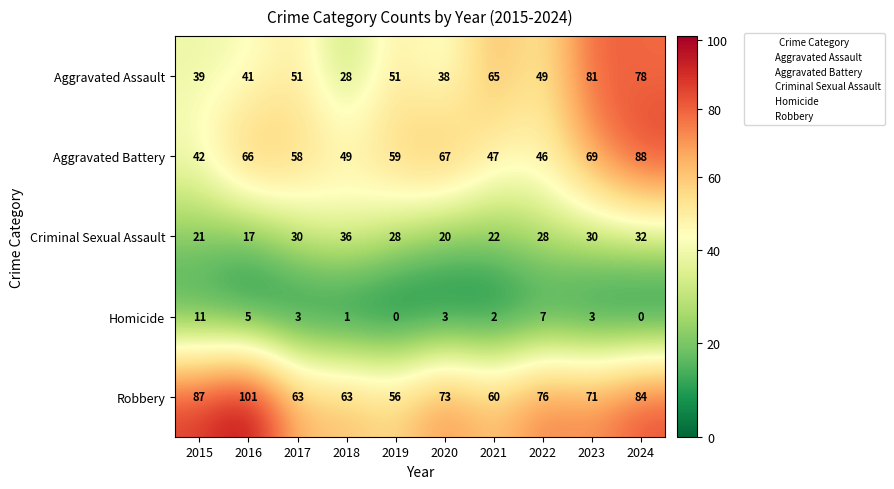

List the series in order of their peak value, lowest first.

Homicide, Criminal Sexual Assault, Aggravated Assault, Aggravated Battery, Robbery